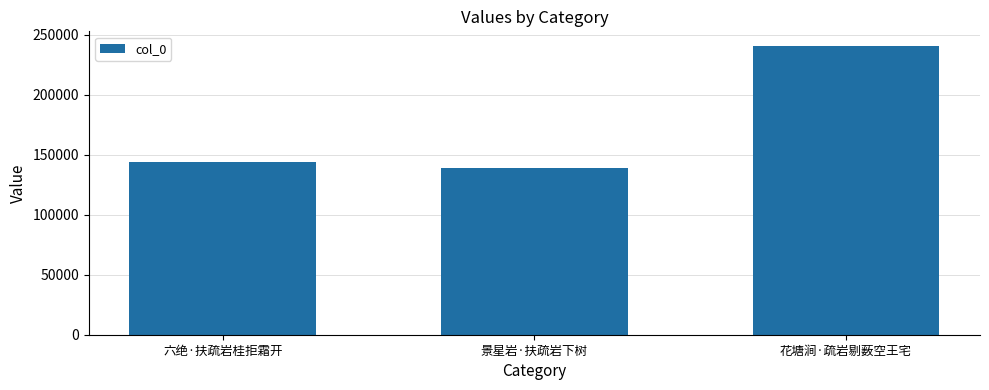

What position from the left is 景星岩·扶疏岩下树?

2